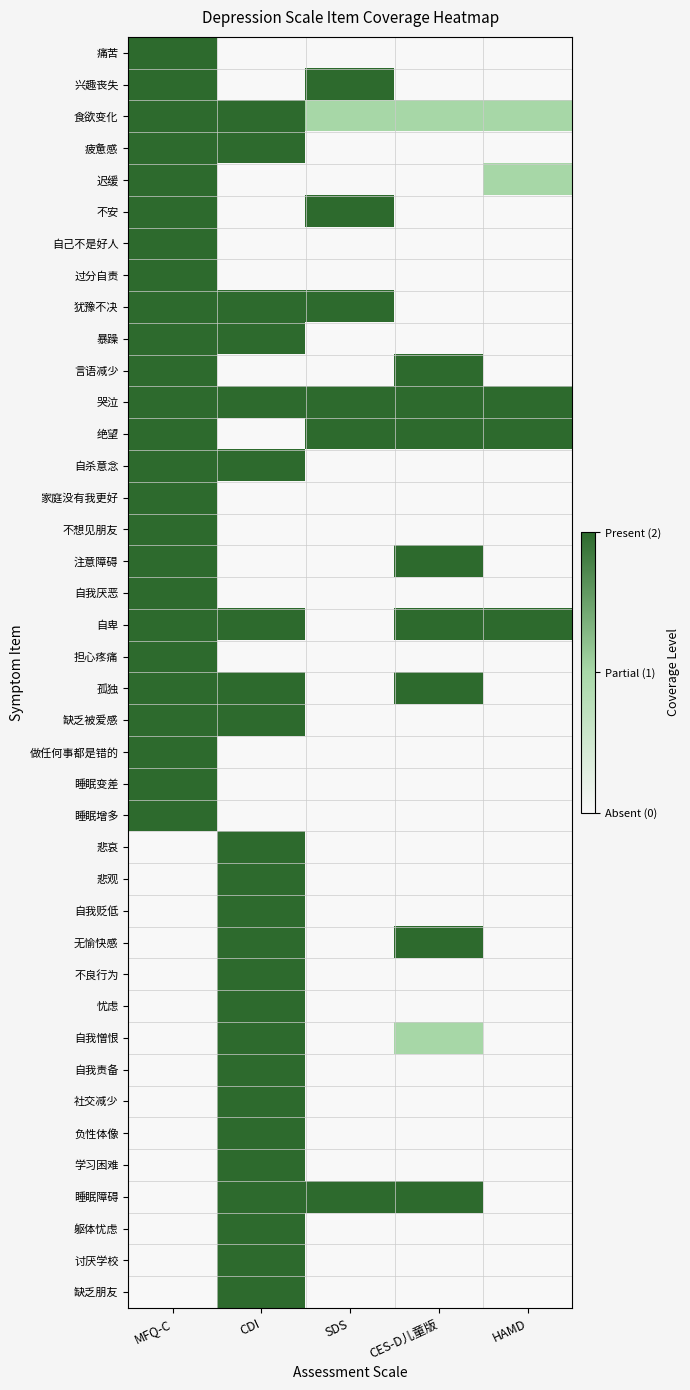

Reading right to left, what are all the values shown in this chart?

痛苦: HAMD=0	CES-D儿童版=0	SDS=0	CDI=0	MFQ-C=2
兴趣丧失: HAMD=0	CES-D儿童版=0	SDS=2	CDI=0	MFQ-C=2
食欲变化: HAMD=1	CES-D儿童版=1	SDS=1	CDI=2	MFQ-C=2
疲惫感: HAMD=0	CES-D儿童版=0	SDS=0	CDI=2	MFQ-C=2
迟缓: HAMD=1	CES-D儿童版=0	SDS=0	CDI=0	MFQ-C=2
不安: HAMD=0	CES-D儿童版=0	SDS=2	CDI=0	MFQ-C=2
自己不是好人: HAMD=0	CES-D儿童版=0	SDS=0	CDI=0	MFQ-C=2
过分自责: HAMD=0	CES-D儿童版=0	SDS=0	CDI=0	MFQ-C=2
犹豫不决: HAMD=0	CES-D儿童版=0	SDS=2	CDI=2	MFQ-C=2
暴躁: HAMD=0	CES-D儿童版=0	SDS=0	CDI=2	MFQ-C=2
言语减少: HAMD=0	CES-D儿童版=2	SDS=0	CDI=0	MFQ-C=2
哭泣: HAMD=2	CES-D儿童版=2	SDS=2	CDI=2	MFQ-C=2
绝望: HAMD=2	CES-D儿童版=2	SDS=2	CDI=0	MFQ-C=2
自杀意念: HAMD=0	CES-D儿童版=0	SDS=0	CDI=2	MFQ-C=2
家庭没有我更好: HAMD=0	CES-D儿童版=0	SDS=0	CDI=0	MFQ-C=2
不想见朋友: HAMD=0	CES-D儿童版=0	SDS=0	CDI=0	MFQ-C=2
注意障碍: HAMD=0	CES-D儿童版=2	SDS=0	CDI=0	MFQ-C=2
自我厌恶: HAMD=0	CES-D儿童版=0	SDS=0	CDI=0	MFQ-C=2
自卑: HAMD=2	CES-D儿童版=2	SDS=0	CDI=2	MFQ-C=2
担心疼痛: HAMD=0	CES-D儿童版=0	SDS=0	CDI=0	MFQ-C=2
孤独: HAMD=0	CES-D儿童版=2	SDS=0	CDI=2	MFQ-C=2
缺乏被爱感: HAMD=0	CES-D儿童版=0	SDS=0	CDI=2	MFQ-C=2
做任何事都是错的: HAMD=0	CES-D儿童版=0	SDS=0	CDI=0	MFQ-C=2
睡眠变差: HAMD=0	CES-D儿童版=0	SDS=0	CDI=0	MFQ-C=2
睡眠增多: HAMD=0	CES-D儿童版=0	SDS=0	CDI=0	MFQ-C=2
悲哀: HAMD=0	CES-D儿童版=0	SDS=0	CDI=2	MFQ-C=0
悲观: HAMD=0	CES-D儿童版=0	SDS=0	CDI=2	MFQ-C=0
自我贬低: HAMD=0	CES-D儿童版=0	SDS=0	CDI=2	MFQ-C=0
无愉快感: HAMD=0	CES-D儿童版=2	SDS=0	CDI=2	MFQ-C=0
不良行为: HAMD=0	CES-D儿童版=0	SDS=0	CDI=2	MFQ-C=0
忧虑: HAMD=0	CES-D儿童版=0	SDS=0	CDI=2	MFQ-C=0
自我憎恨: HAMD=0	CES-D儿童版=1	SDS=0	CDI=2	MFQ-C=0
自我责备: HAMD=0	CES-D儿童版=0	SDS=0	CDI=2	MFQ-C=0
社交减少: HAMD=0	CES-D儿童版=0	SDS=0	CDI=2	MFQ-C=0
负性体像: HAMD=0	CES-D儿童版=0	SDS=0	CDI=2	MFQ-C=0
学习困难: HAMD=0	CES-D儿童版=0	SDS=0	CDI=2	MFQ-C=0
睡眠障碍: HAMD=0	CES-D儿童版=2	SDS=2	CDI=2	MFQ-C=0
躯体忧虑: HAMD=0	CES-D儿童版=0	SDS=0	CDI=2	MFQ-C=0
讨厌学校: HAMD=0	CES-D儿童版=0	SDS=0	CDI=2	MFQ-C=0
缺乏朋友: HAMD=0	CES-D儿童版=0	SDS=0	CDI=2	MFQ-C=0